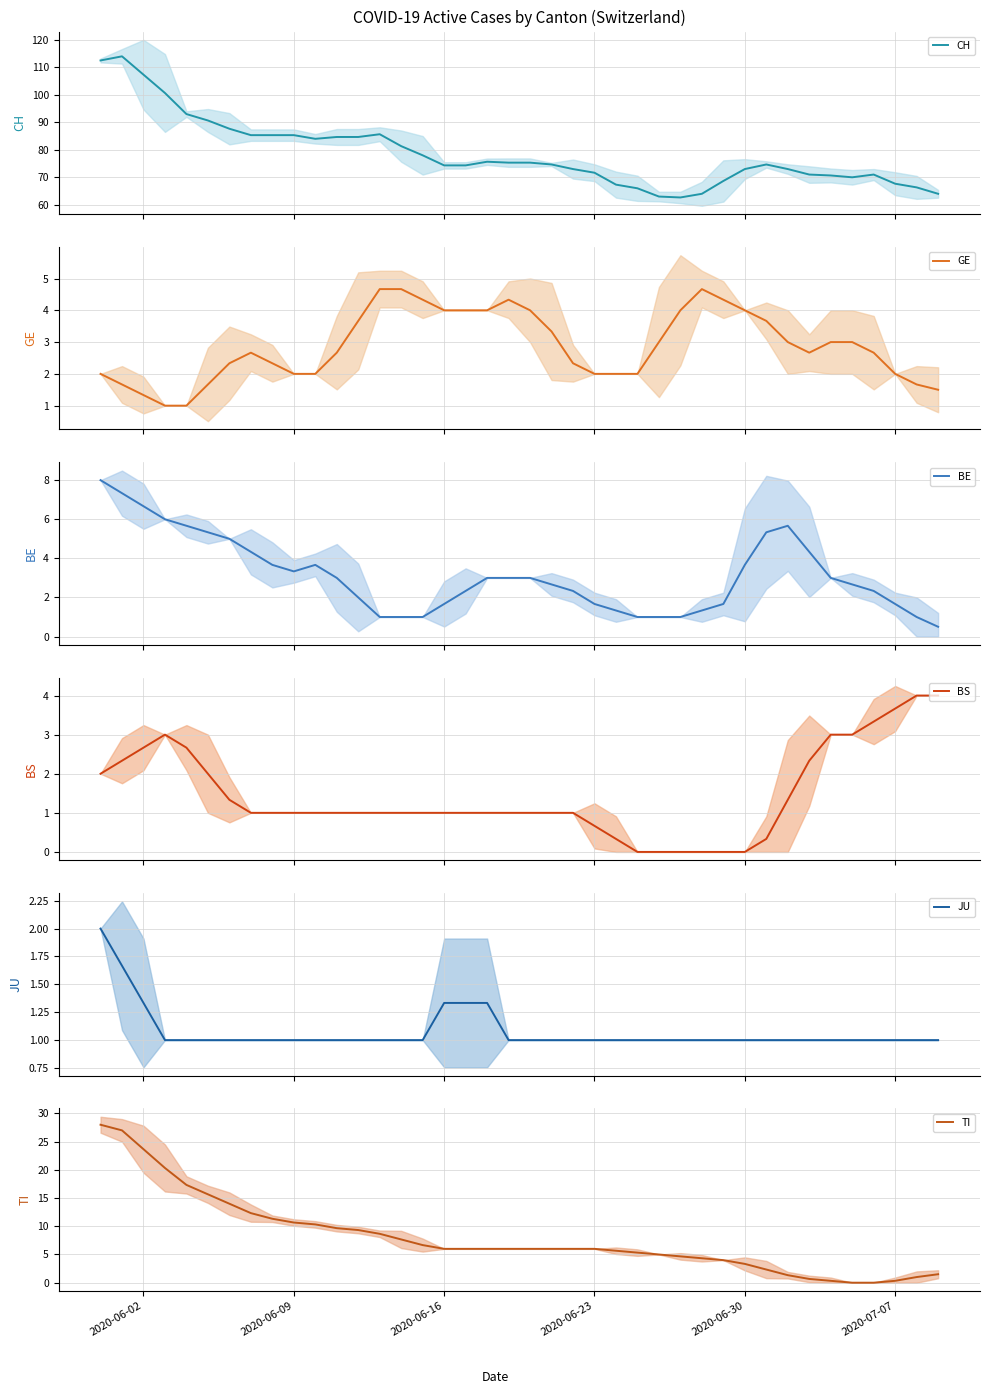

What are all the series names shown in the legend?

CH, GE, BE, BS, JU, TI